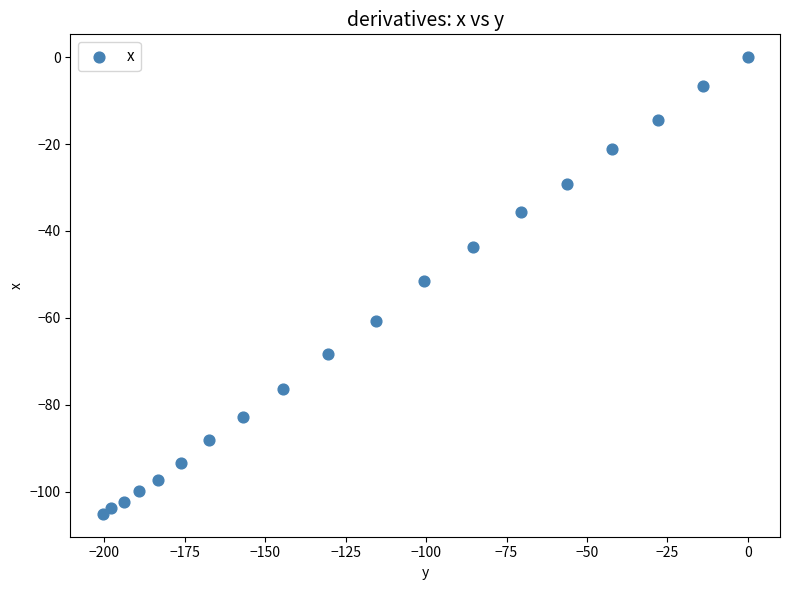

What is the range of Y values (max minus min)?

105.1